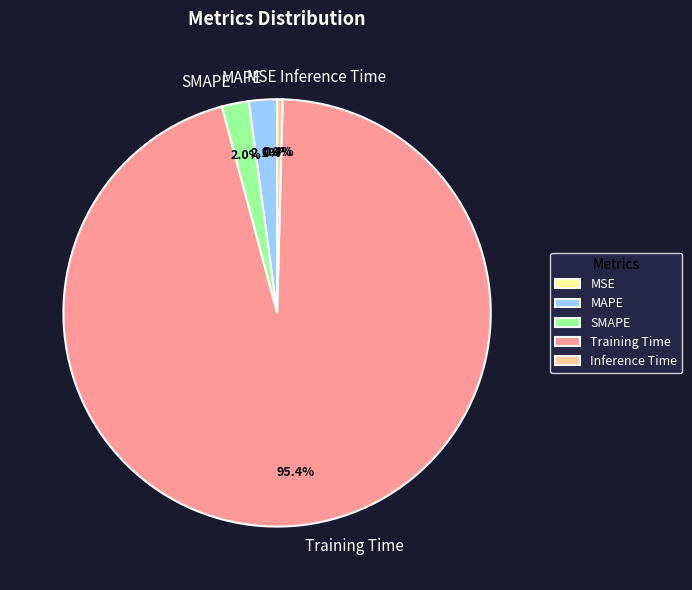

Do SMAPE and Inference Time together represent more than half of the pie?

No